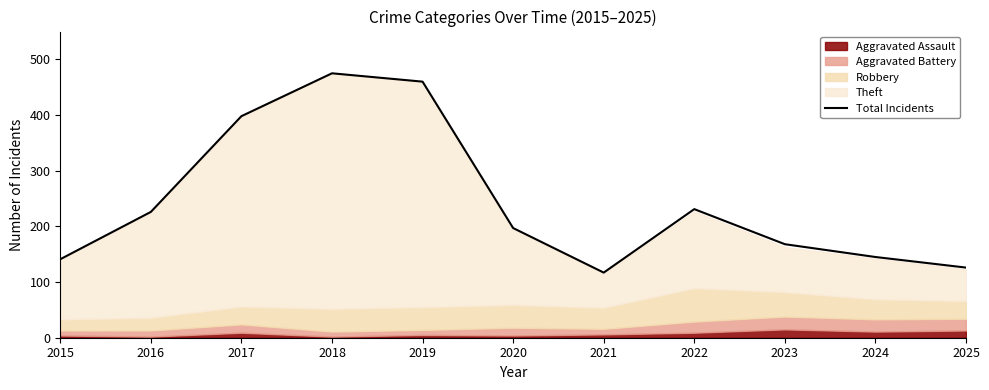

List the labels in order of value, smallest first.

2021, 2025, 2015, 2024, 2023, 2020, 2016, 2022, 2017, 2019, 2018